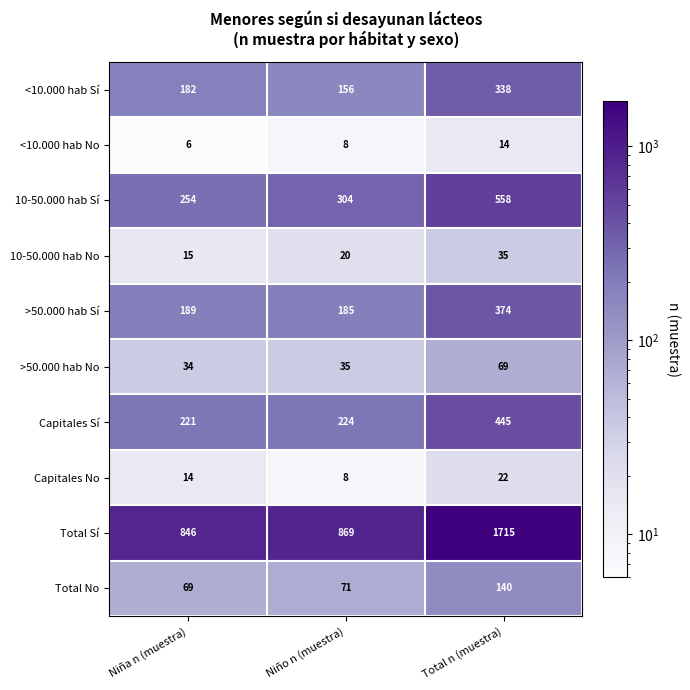

How many distinct data groups are displayed?

10